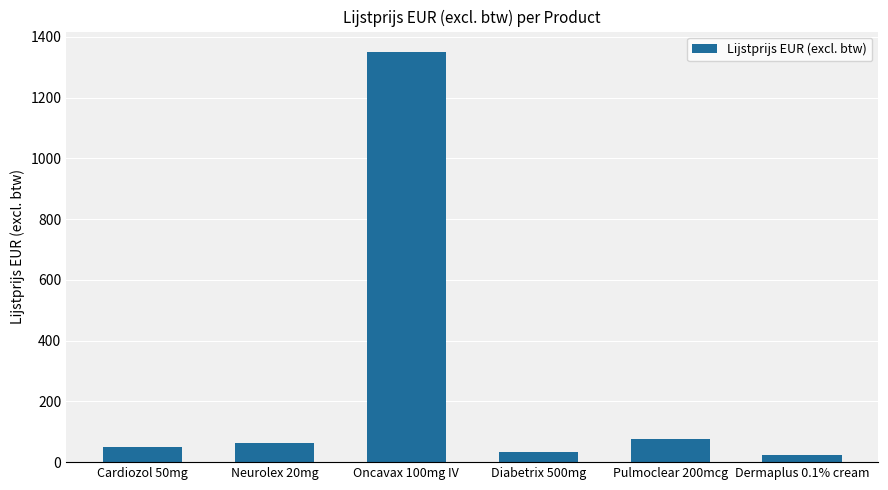

Which category has the highest value across all series?

Oncavax 100mg IV